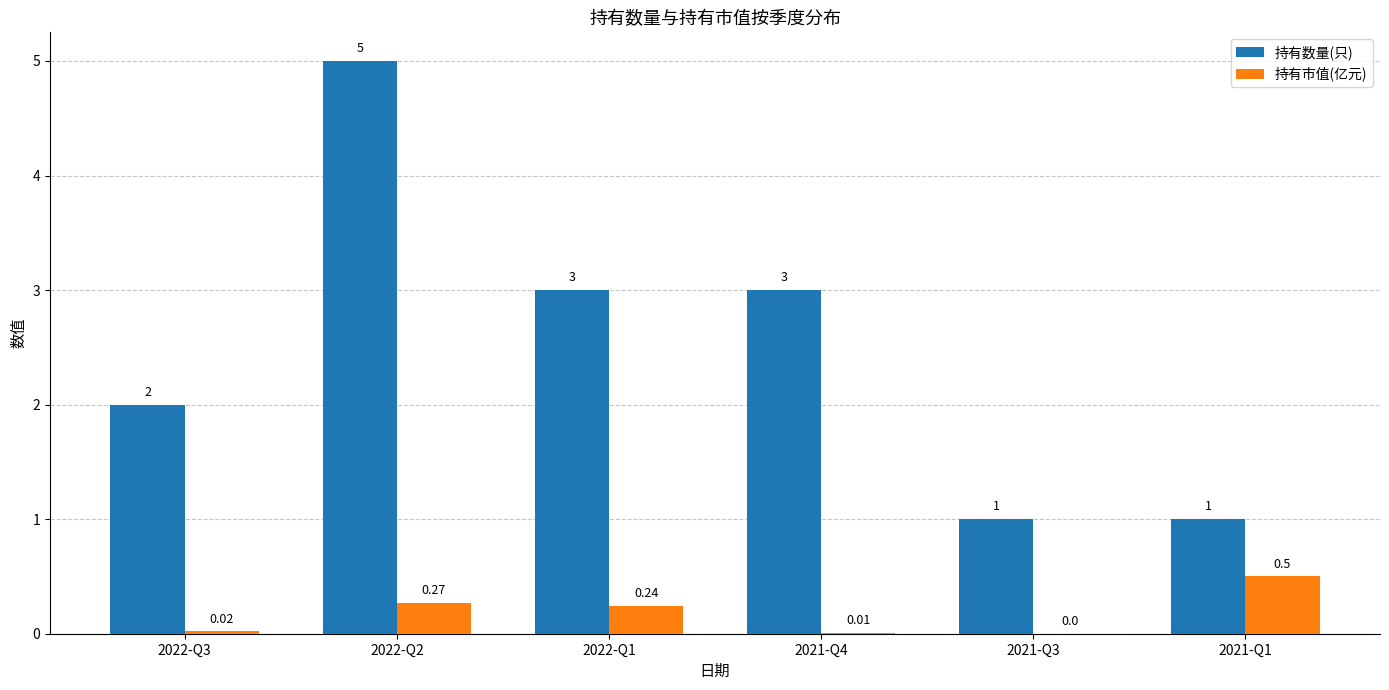

True or false: 持有市值(亿元) has a value of 0.5 at 2021-Q1.

True